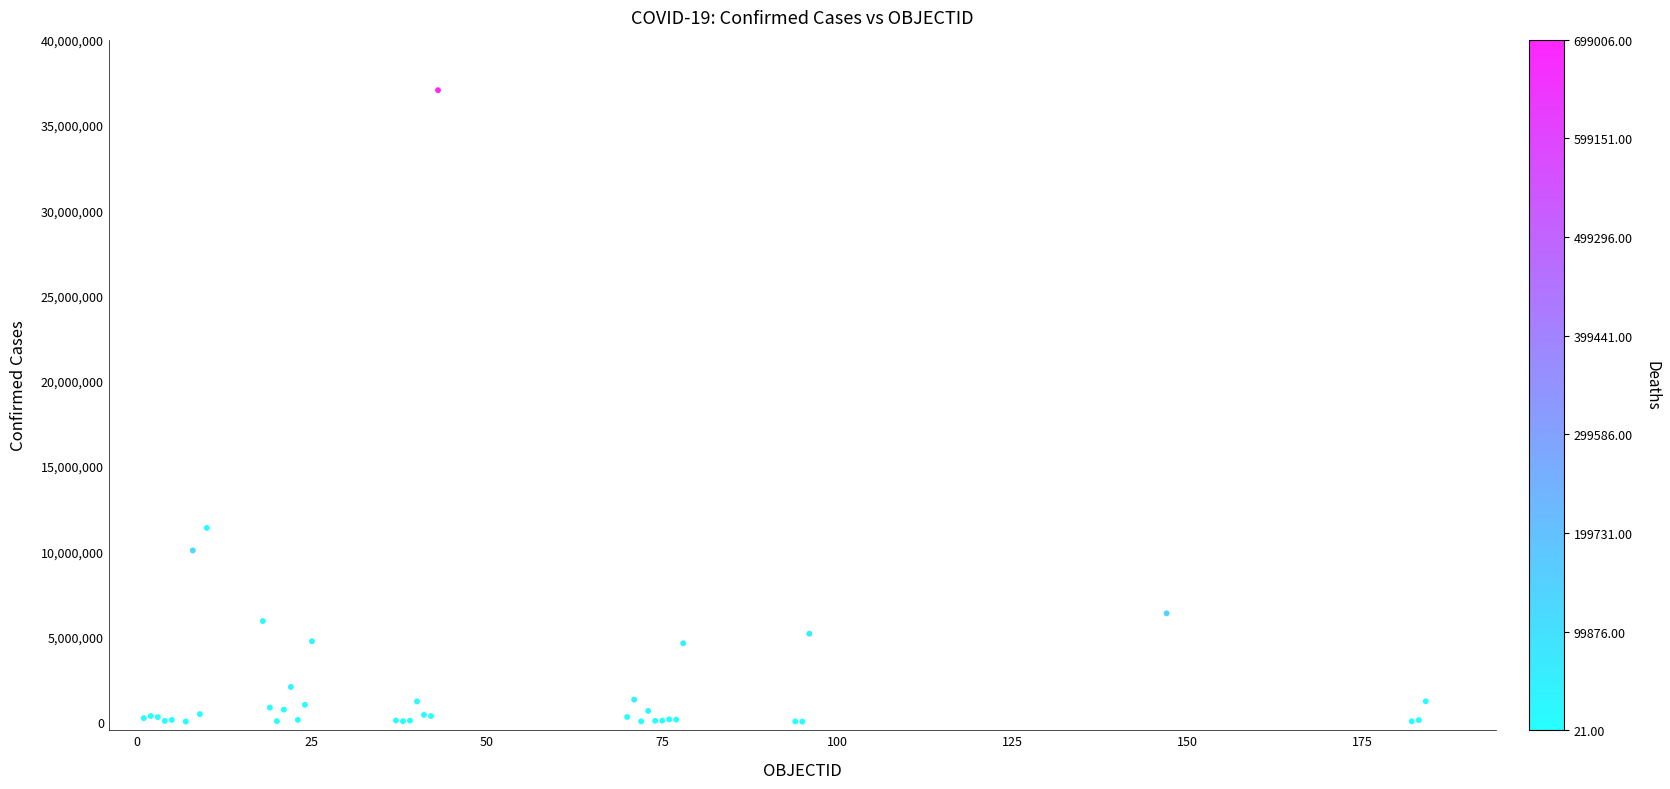

What Y value in the scatter plot is closest to 18522954?

11366361